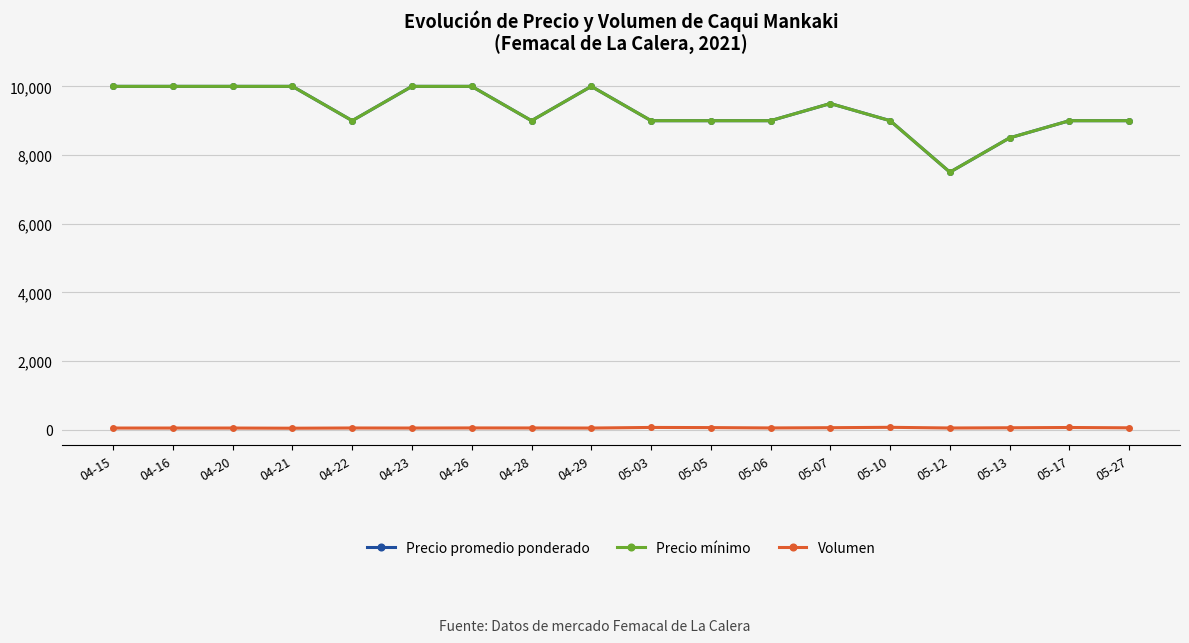

How many categories are shown in the chart?

18